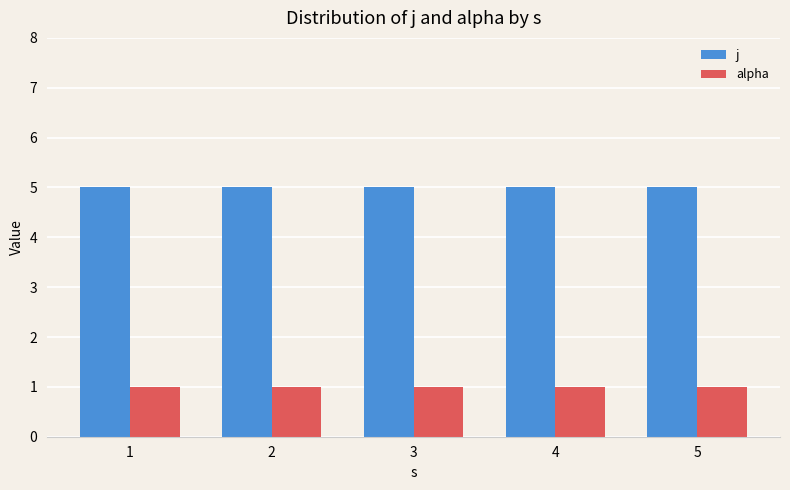

True or false: alpha has a value of 0 at 3.

False